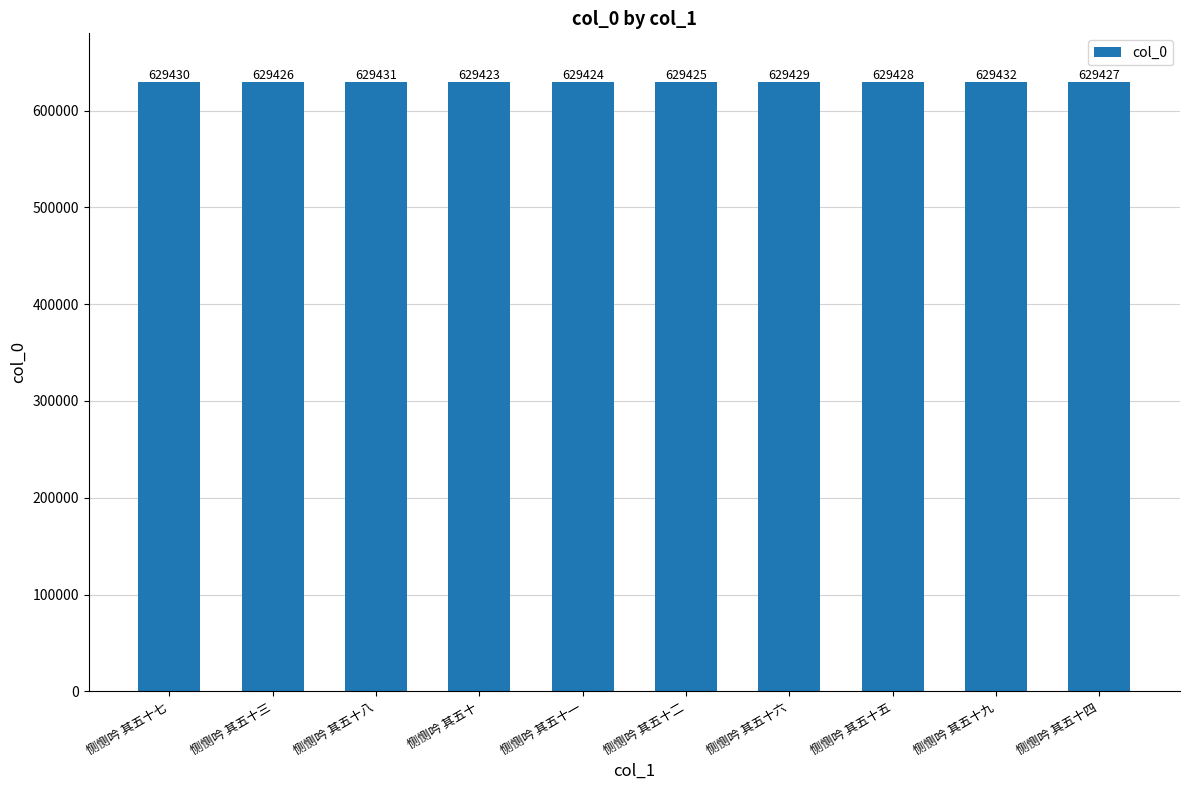

At which category does the chart reach its peak across all series?

恻恻吟 其五十九